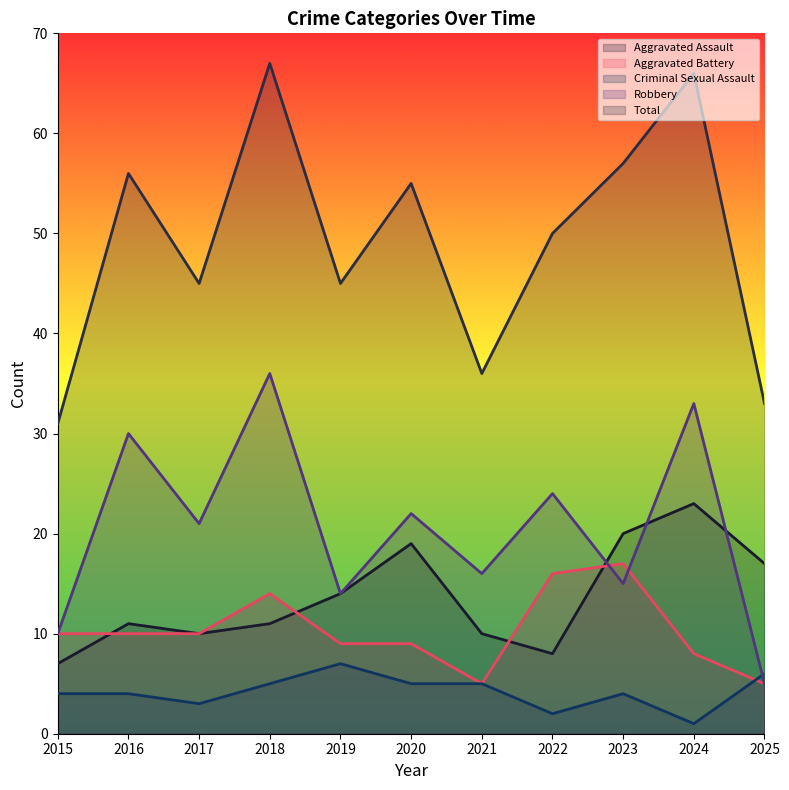

Between 2015 and 2018, which series saw the biggest shift?

Total